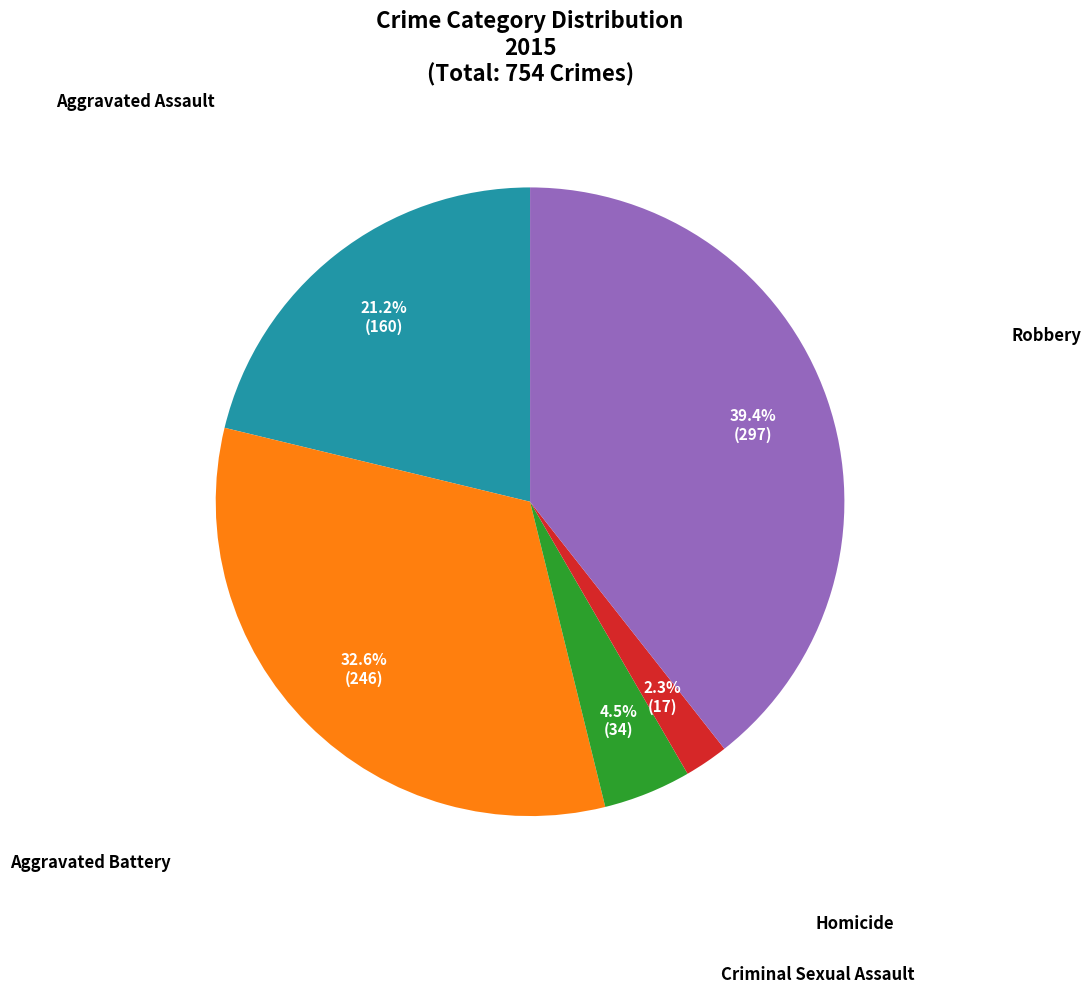

To the nearest percent, what is the difference between the Aggravated Battery and Homicide slice percentages?

30%